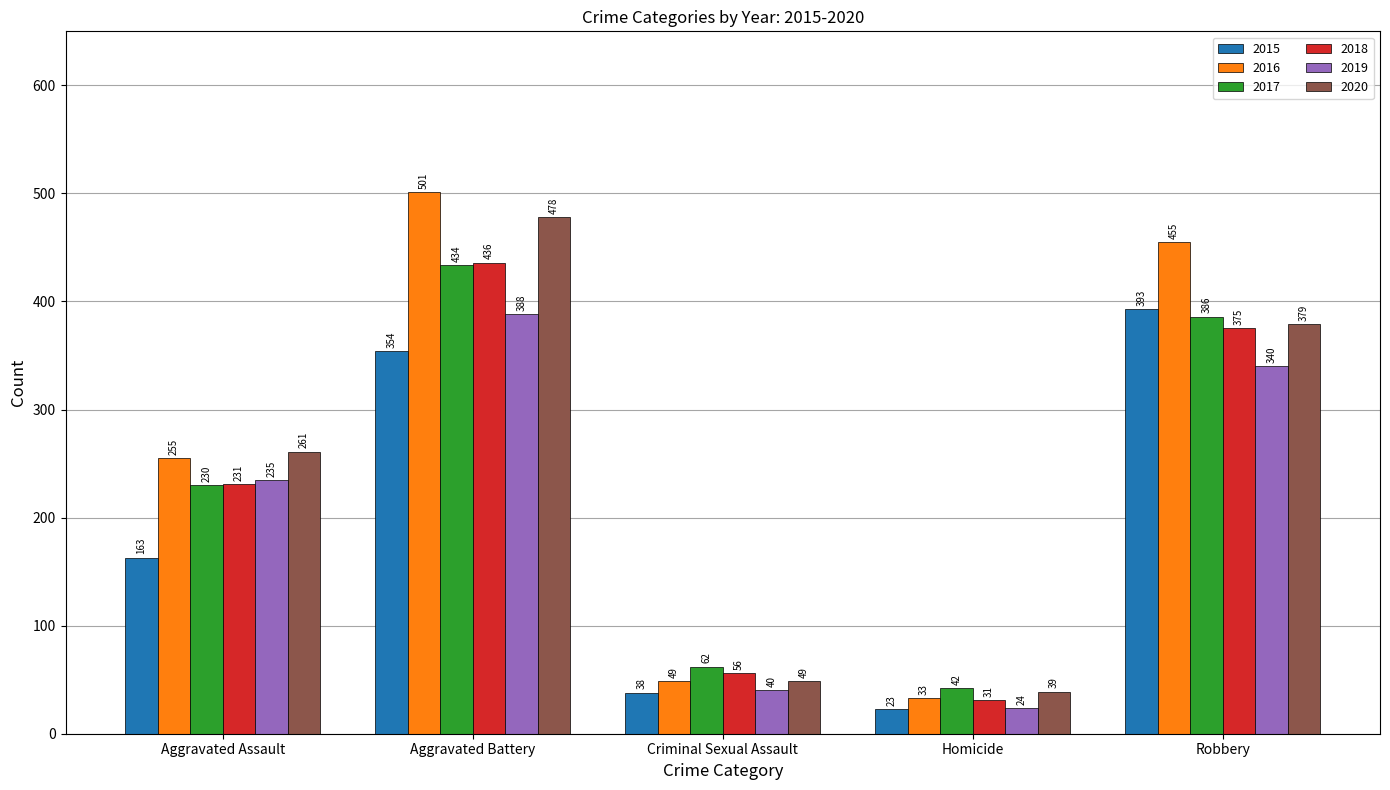

What is the difference between the highest and lowest values at Aggravated Assault?

98